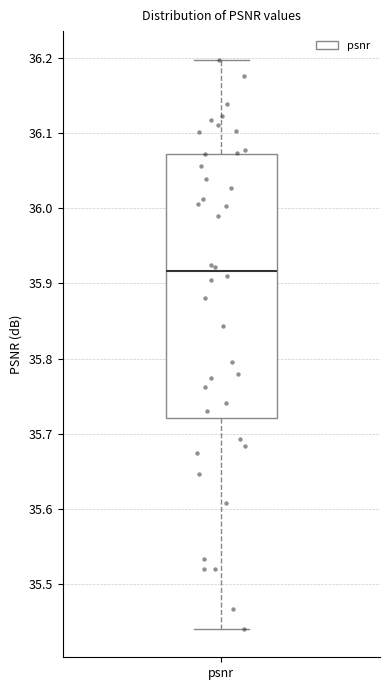

Read this box plot against the y-axis: the position of the median line, the range covered by the box, and the ends of both whiskers. The values are not printed on the chart, so give them approximately, as read against the axis.

median 35.92, box 35.72 to 36.07, whiskers 35.44 to 36.20